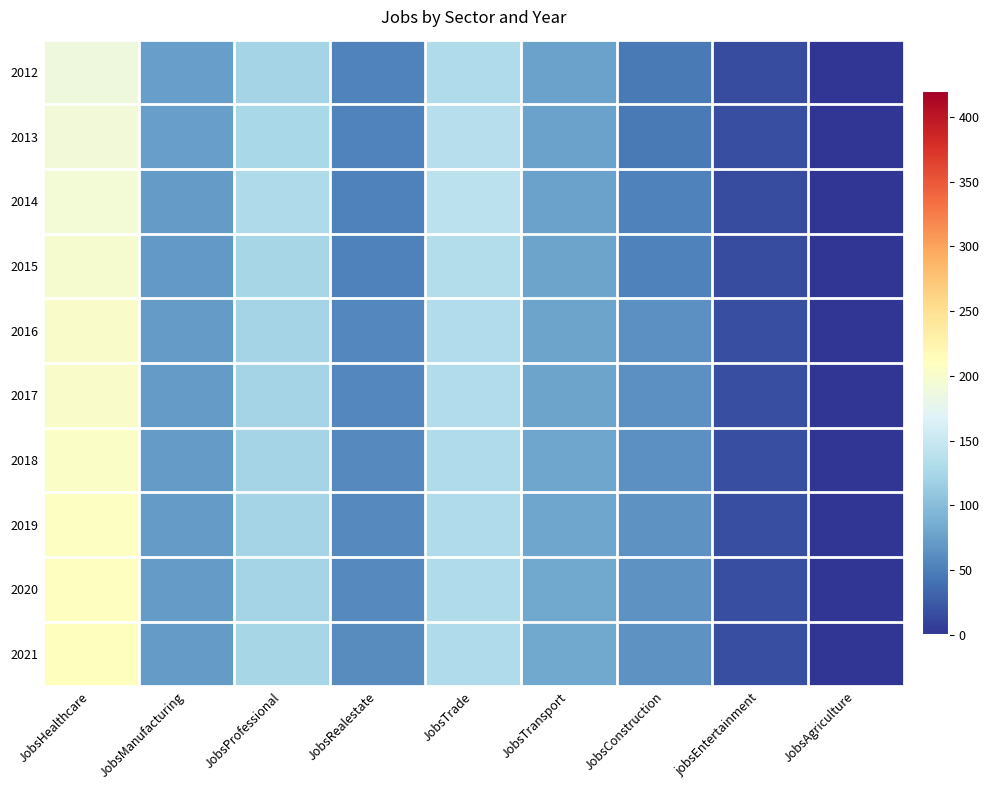

Reading right to left, transcribe all the data shown in this chart.

2012: JobsAgriculture=1	jobsEntertainment=16	JobsConstruction=47	JobsTransport=77	JobsTrade=131	JobsRealestate=54	JobsProfessional=123	JobsManufacturing=74	JobsHealthcare=188
2013: JobsAgriculture=1	jobsEntertainment=18	JobsConstruction=46	JobsTransport=76	JobsTrade=135	JobsRealestate=54	JobsProfessional=125	JobsManufacturing=74	JobsHealthcare=191
2014: JobsAgriculture=1	jobsEntertainment=16	JobsConstruction=51	JobsTransport=77	JobsTrade=140	JobsRealestate=51	JobsProfessional=129	JobsManufacturing=72	JobsHealthcare=193
2015: JobsAgriculture=1	jobsEntertainment=16	JobsConstruction=52	JobsTransport=78	JobsTrade=133	JobsRealestate=52	JobsProfessional=124	JobsManufacturing=70	JobsHealthcare=197
2016: JobsAgriculture=1	jobsEntertainment=18	JobsConstruction=63	JobsTransport=78	JobsTrade=132	JobsRealestate=57	JobsProfessional=122	JobsManufacturing=72	JobsHealthcare=202
2017: JobsAgriculture=1	jobsEntertainment=18	JobsConstruction=63	JobsTransport=78	JobsTrade=132	JobsRealestate=57	JobsProfessional=123	JobsManufacturing=72	JobsHealthcare=203
2018: JobsAgriculture=1	jobsEntertainment=18	JobsConstruction=63	JobsTransport=79	JobsTrade=131	JobsRealestate=58	JobsProfessional=123	JobsManufacturing=72	JobsHealthcare=205
2019: JobsAgriculture=1	jobsEntertainment=18	JobsConstruction=64	JobsTransport=80	JobsTrade=131	JobsRealestate=59	JobsProfessional=123	JobsManufacturing=72	JobsHealthcare=207
2020: JobsAgriculture=1	jobsEntertainment=18	JobsConstruction=64	JobsTransport=81	JobsTrade=130	JobsRealestate=59	JobsProfessional=123	JobsManufacturing=72	JobsHealthcare=209
2021: JobsAgriculture=1	jobsEntertainment=18	JobsConstruction=65	JobsTransport=82	JobsTrade=130	JobsRealestate=60	JobsProfessional=124	JobsManufacturing=72	JobsHealthcare=210